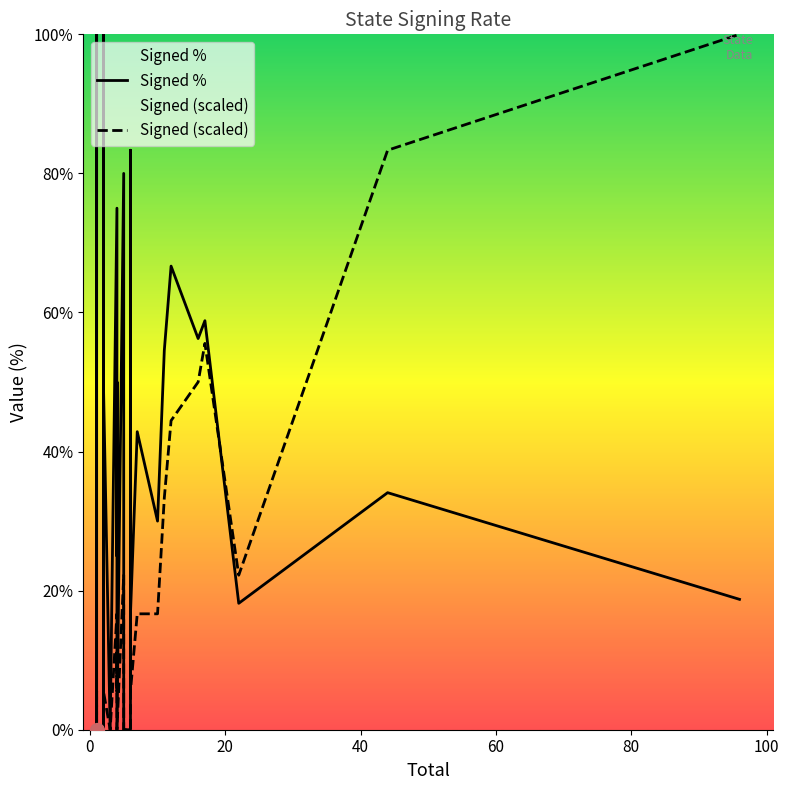

How many distinct data groups are displayed?

2